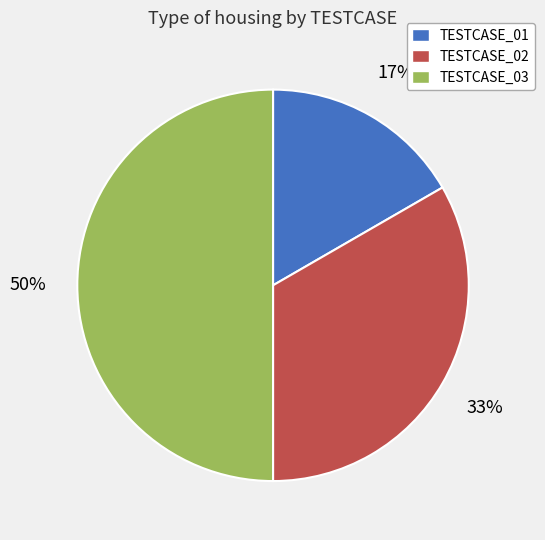

Count the number of slices in the pie.

3